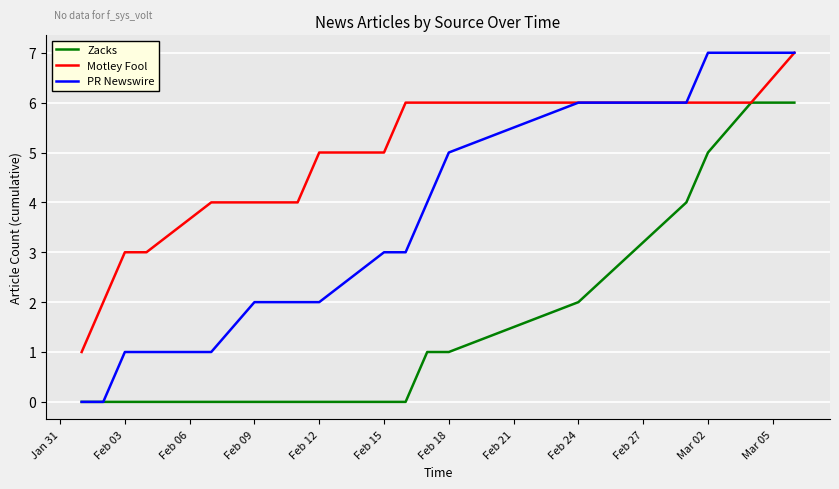

How many Motley Fool values are between 4 and 6?

12